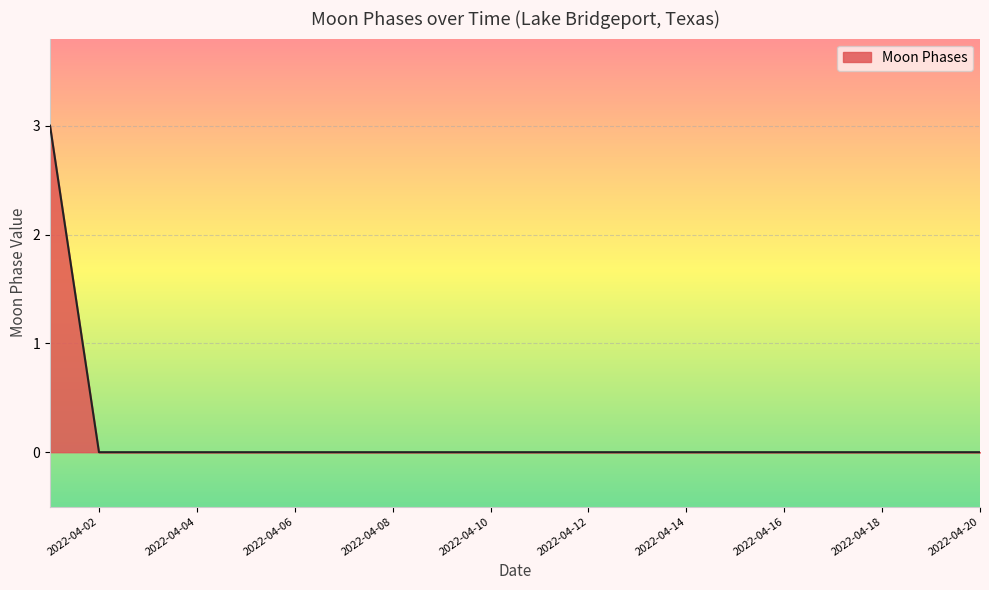

What is the difference between the maximum and minimum values?

3